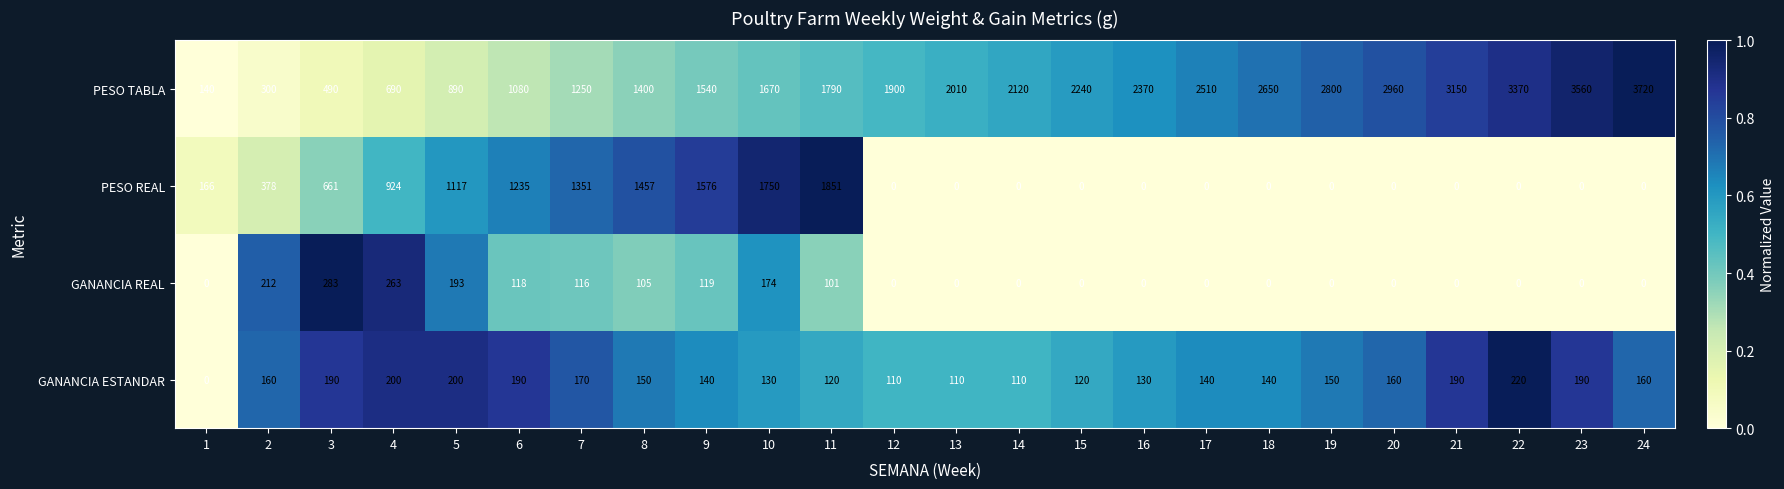

Which series has the widest spread of values?

PESO TABLA